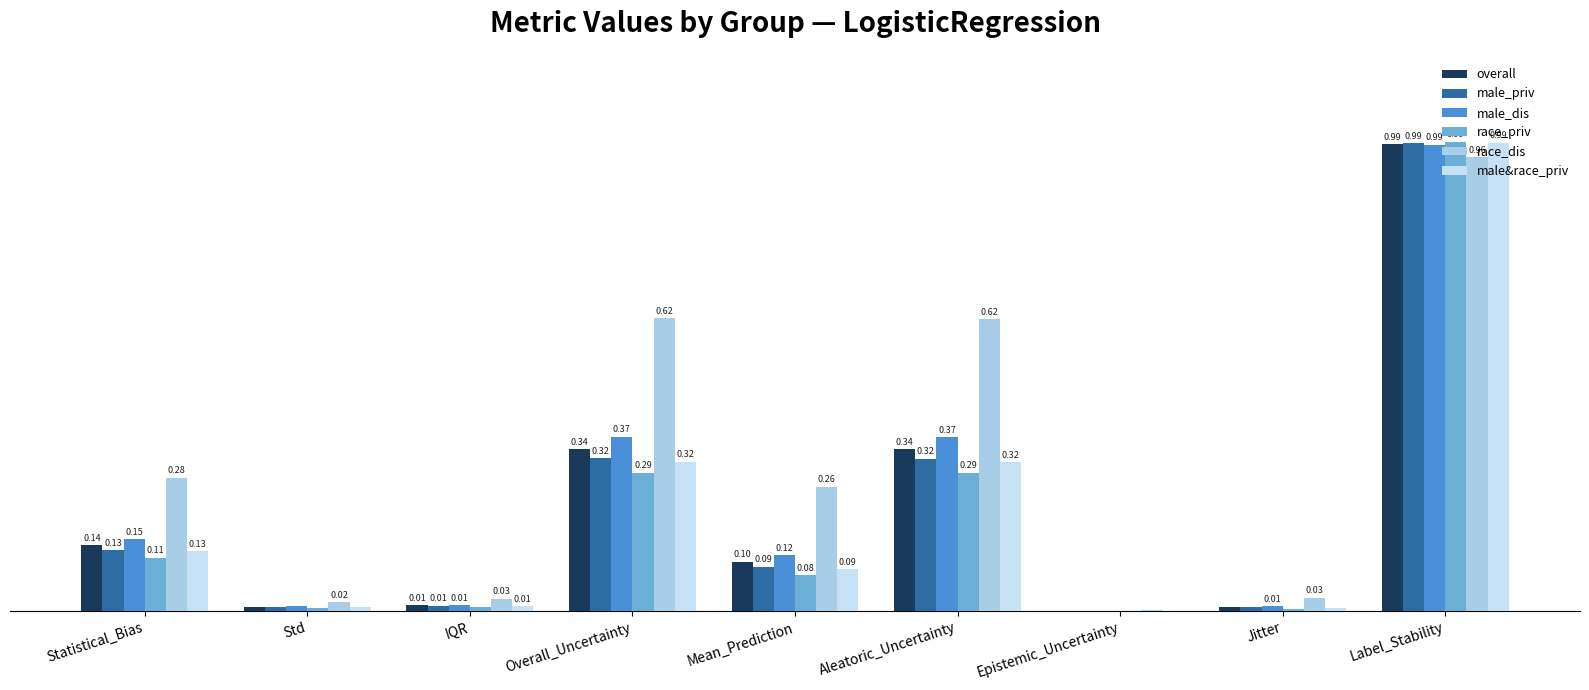

Rank the categories by race_priv value from highest to lowest.

Label_Stability, Overall_Uncertainty, Aleatoric_Uncertainty, Statistical_Bias, Mean_Prediction, IQR, Std, Jitter, Epistemic_Uncertainty